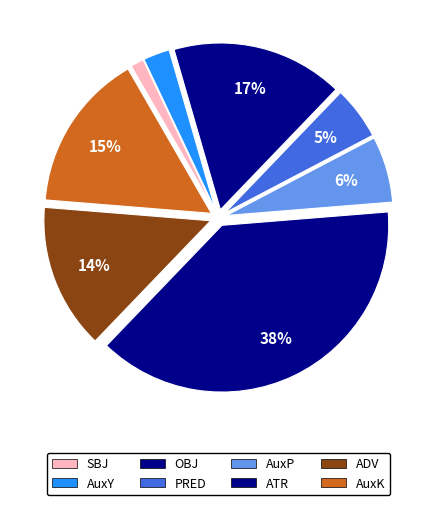

Approximately how many times larger is the value at AuxY compared to AuxP?

0.4